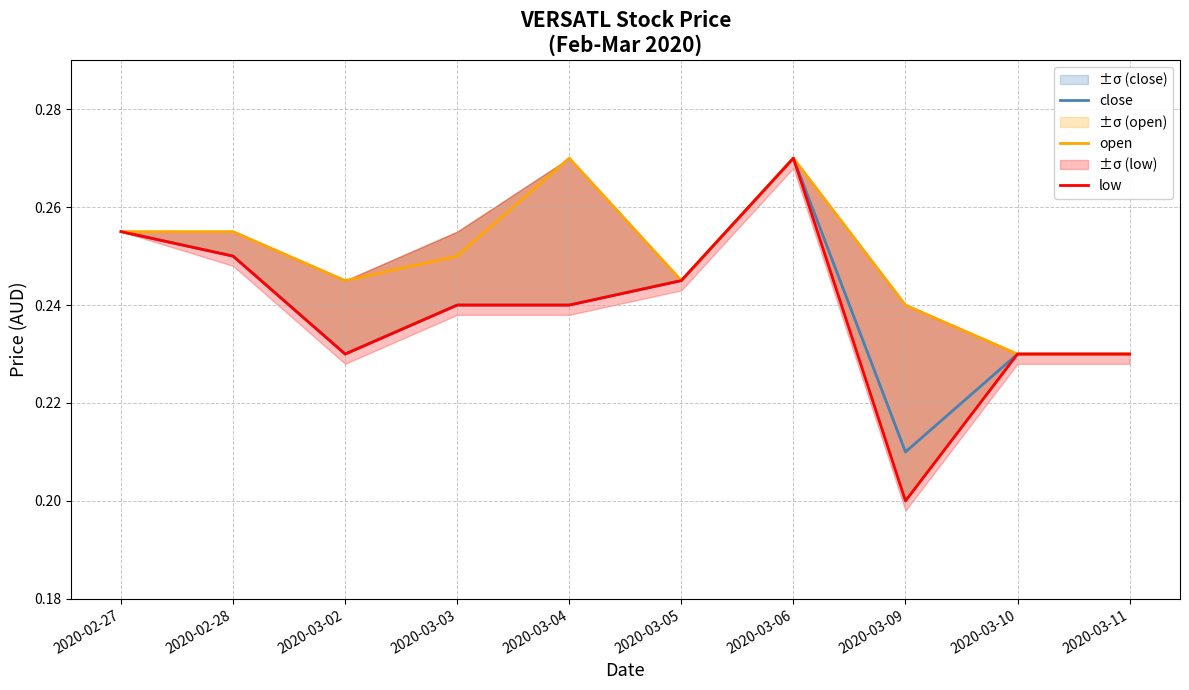

At which category is the sum across all series the highest?

2020-03-06